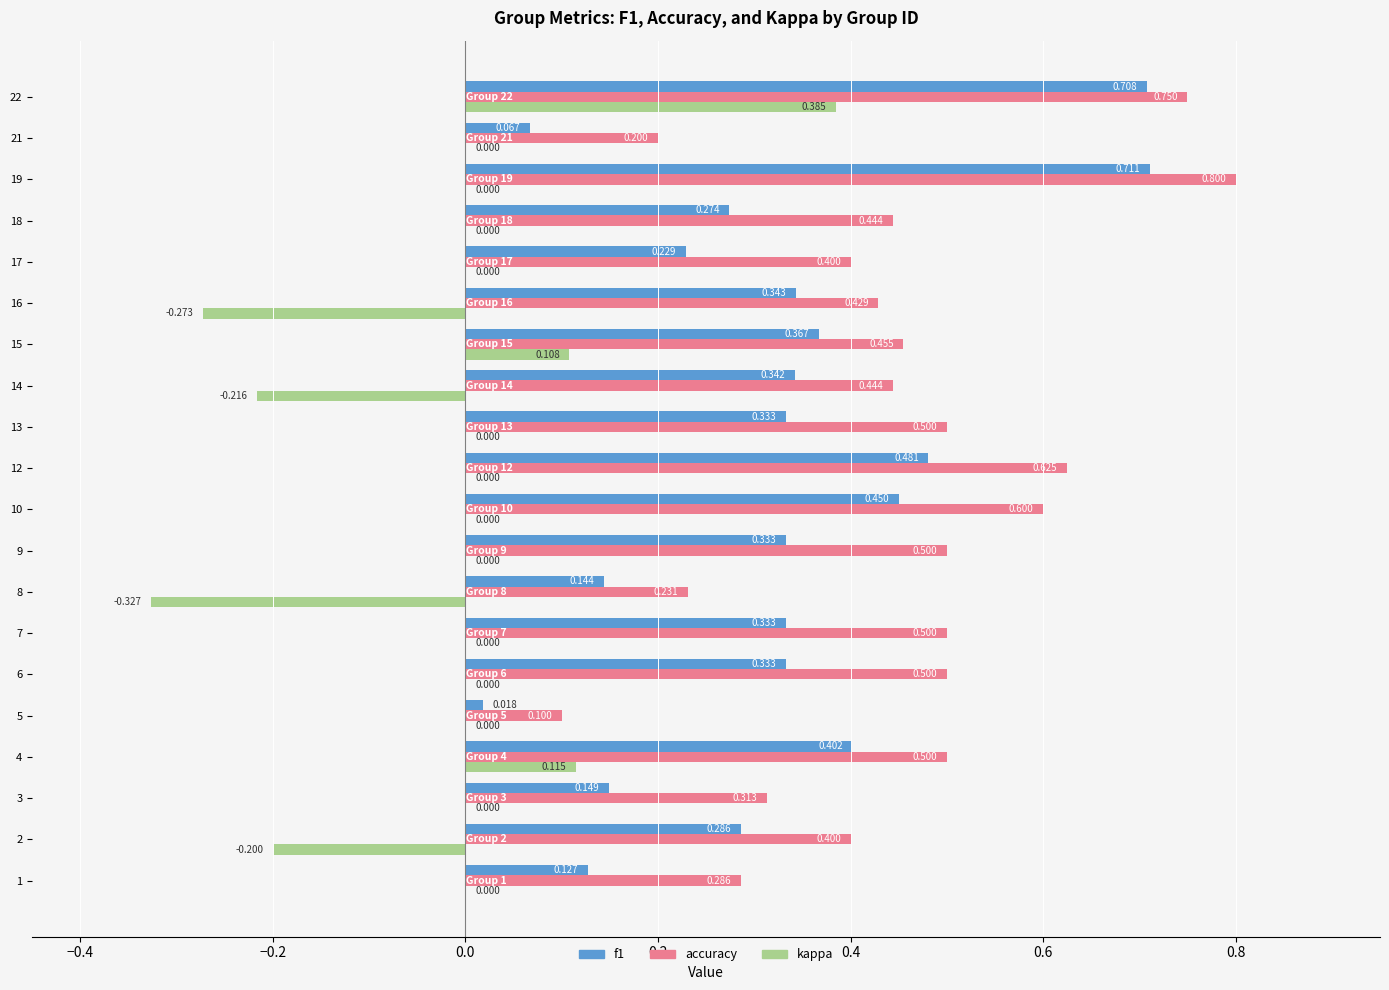

At how many categories does at least one series exceed 0?

20